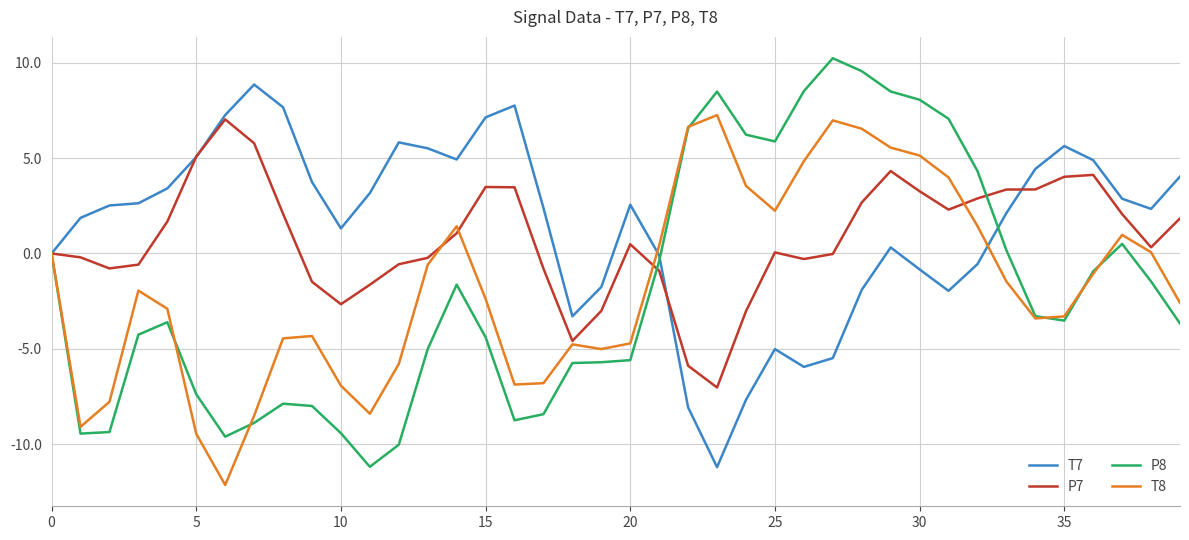

How many values in the P8 series exceed -3?

18